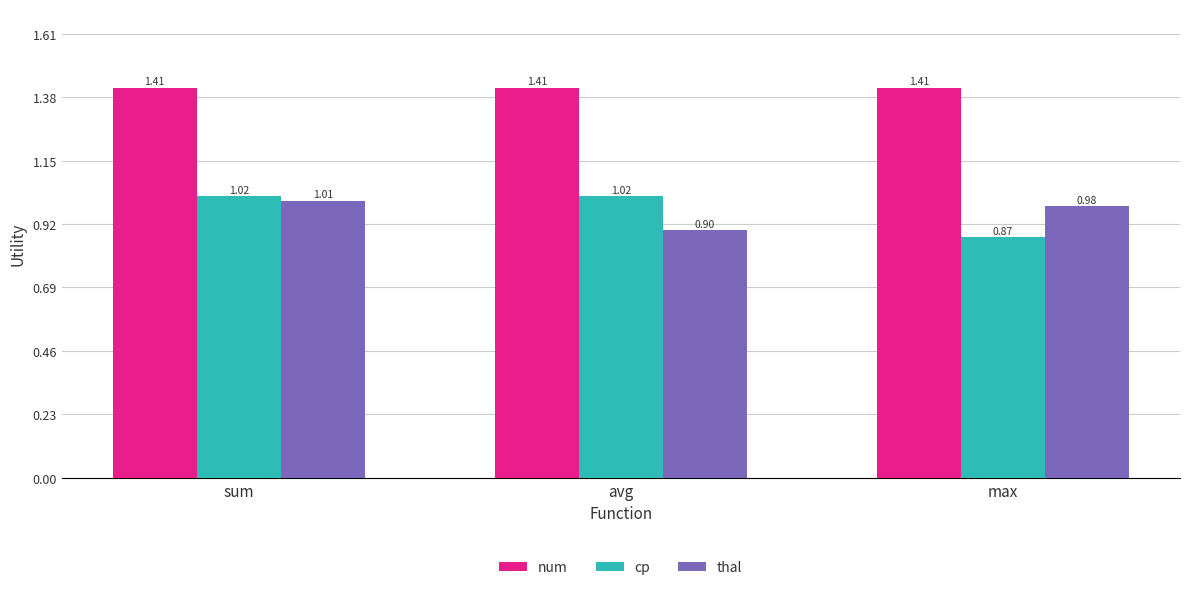

What is the sum of the num values at max and avg?

2.8